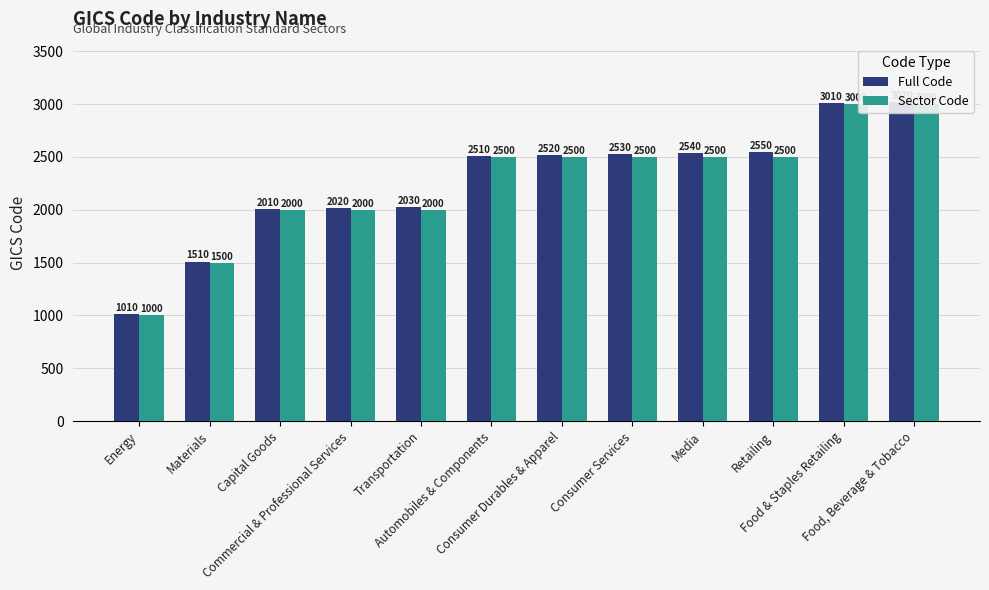

List the series in order of their peak value, highest first.

Full Code, Sector Code